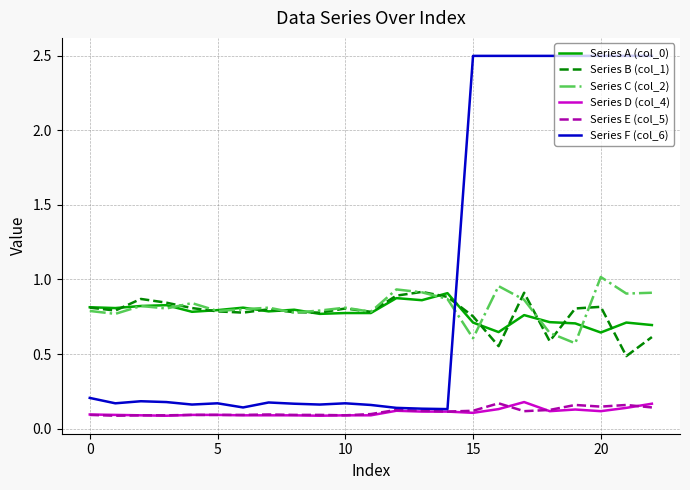

Which series has the largest total across all categories?

Series F (col_6)